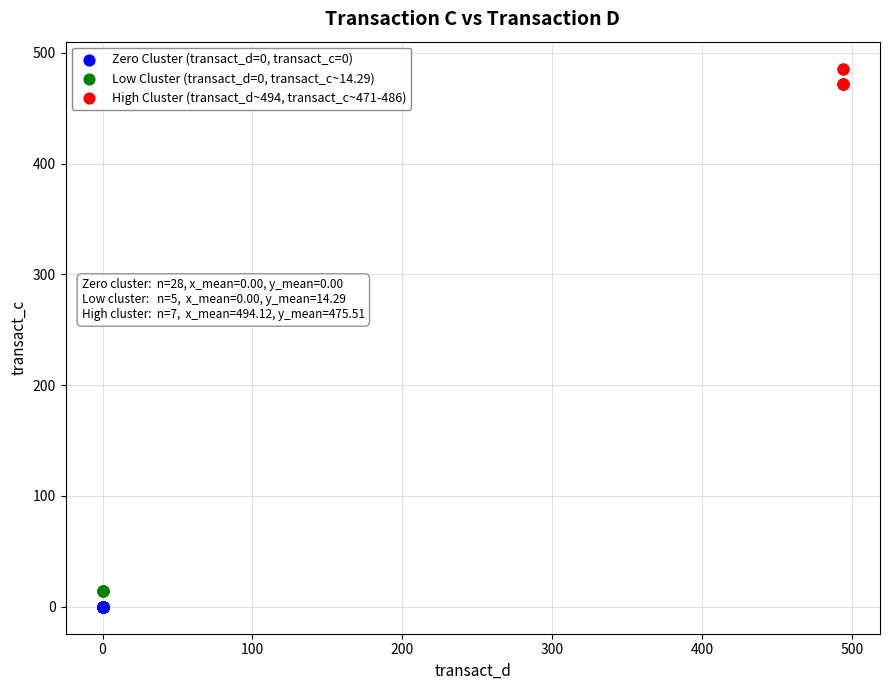

Which series contains the highest Y value?

High Cluster (transact_d~494, transact_c~471-486)